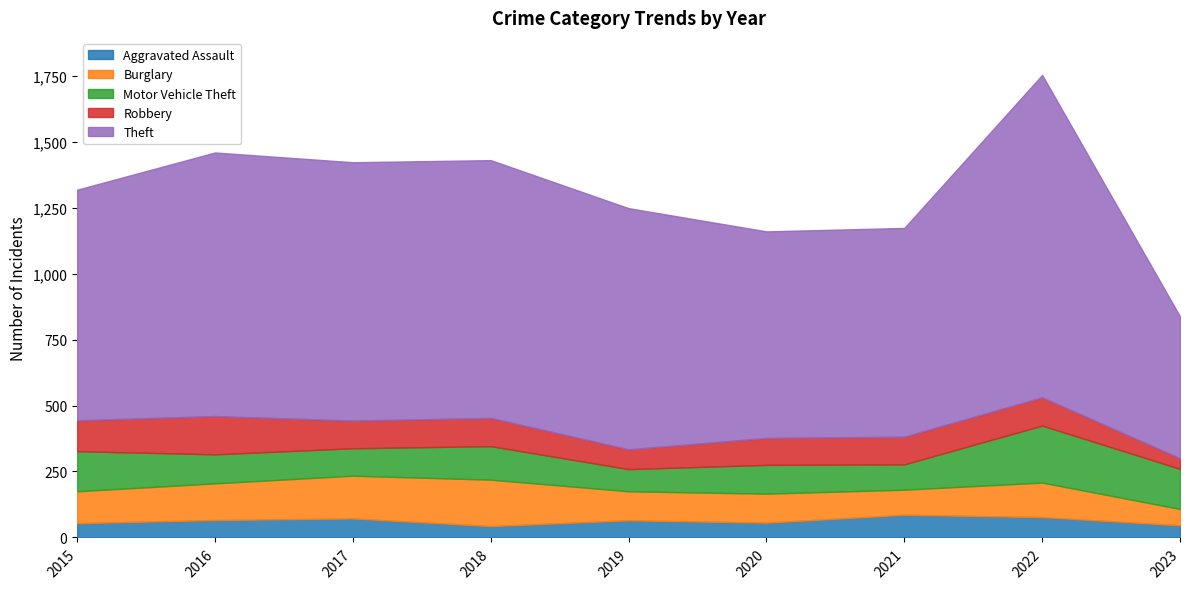

What is the approximate value of Burglary at 2020, to the nearest 5?

110